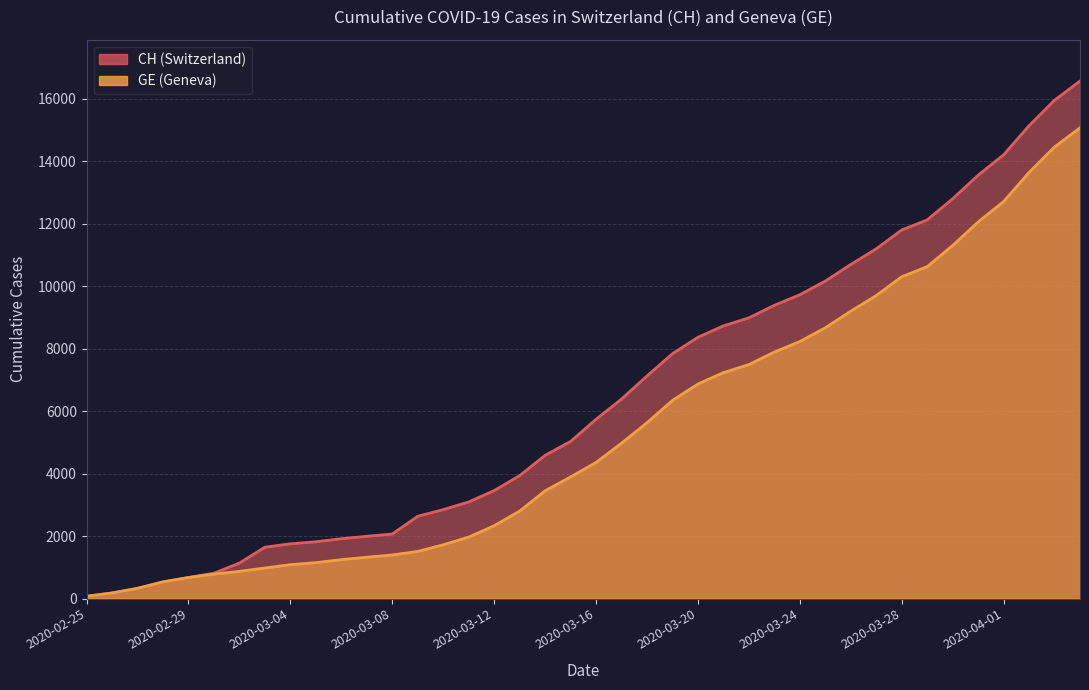

Between 2020-03-08 and 2020-02-26, which is larger?

2020-03-08